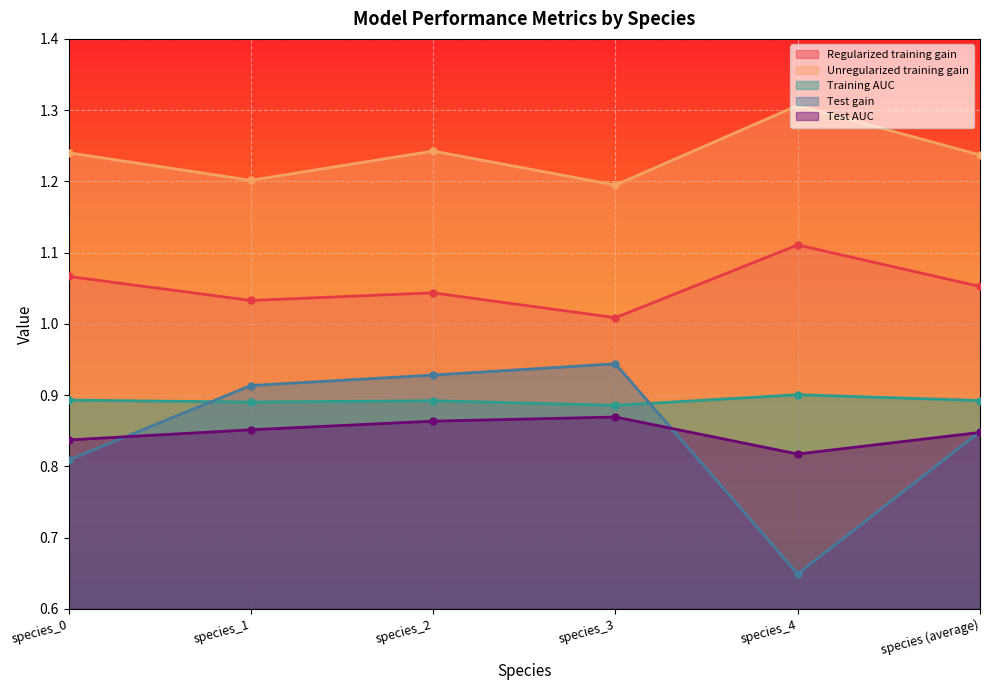

The value of Test gain at species_4 is 1.1. True or false?

False